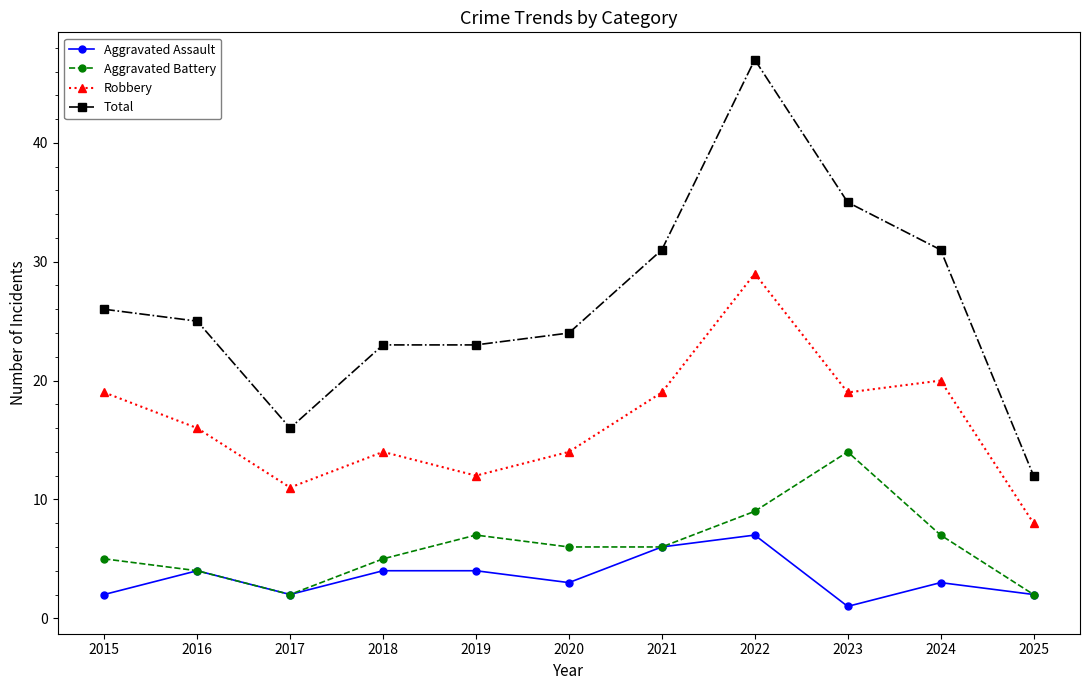

Is this an area chart (filled region under the line)?

No